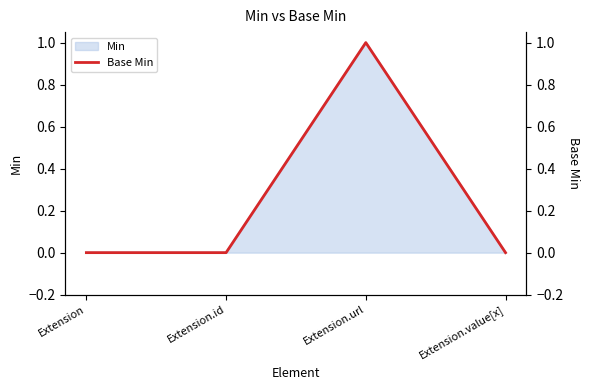

Reading left to right, extract all data points from this chart.

Extension=0	Extension.id=0	Extension.url=1	Extension.value[x]=0